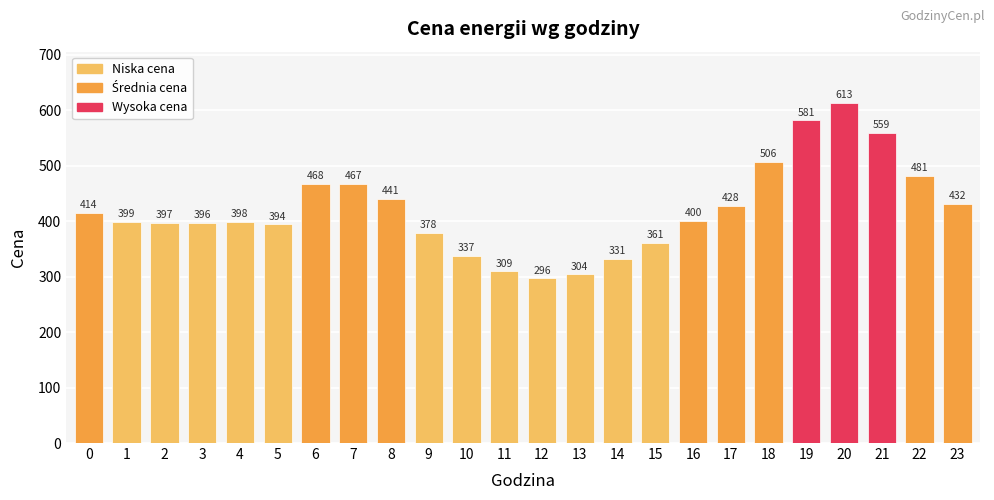

Between 3 and 7, which is larger?

7